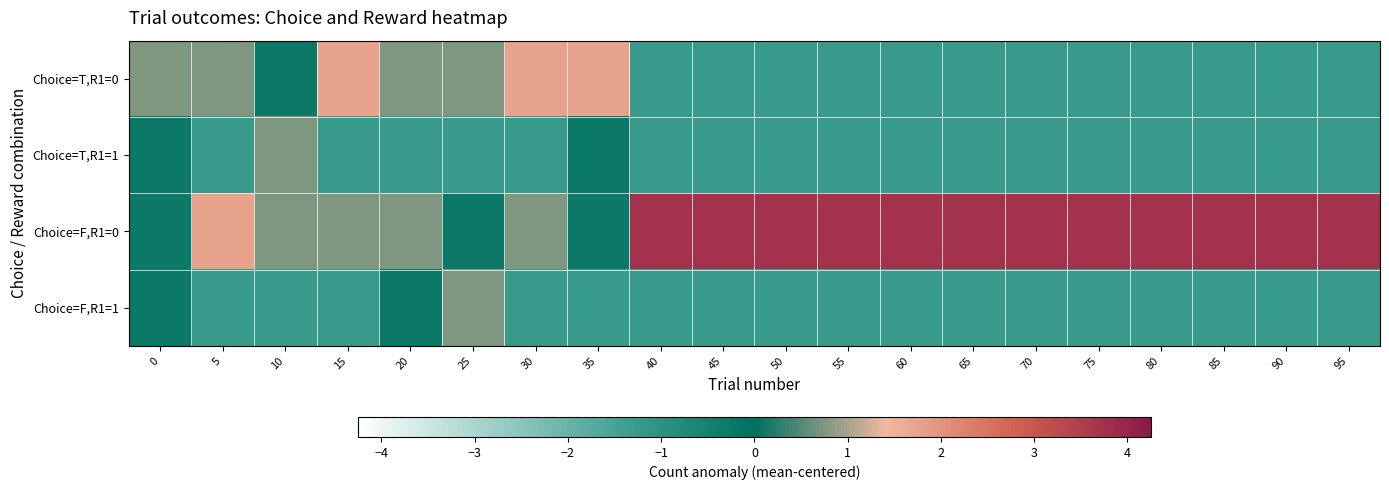

Which series changed the most between 50 and 70?

Choice=T,R1=0